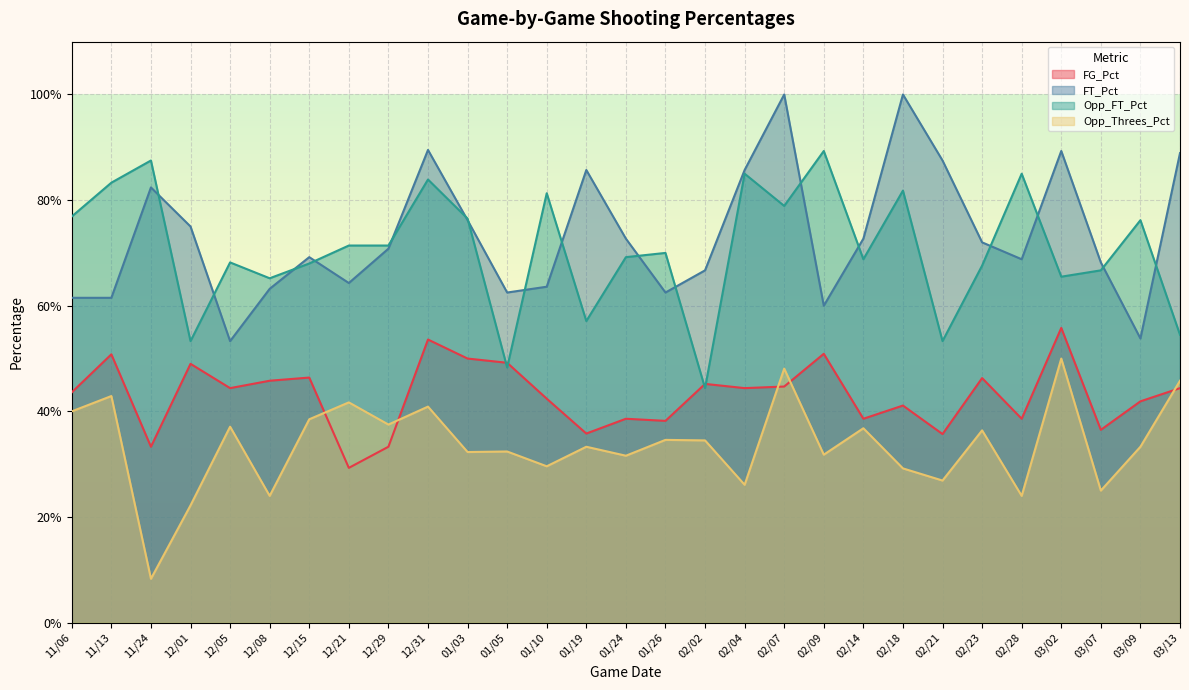

What is the difference between the highest and lowest values at 02/21?

0.6